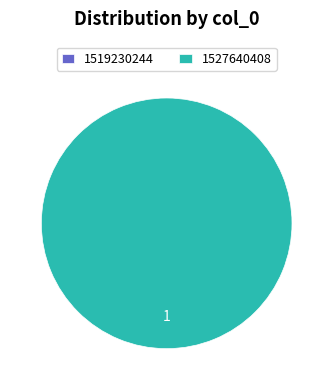

Is there a majority slice in this chart?

Yes